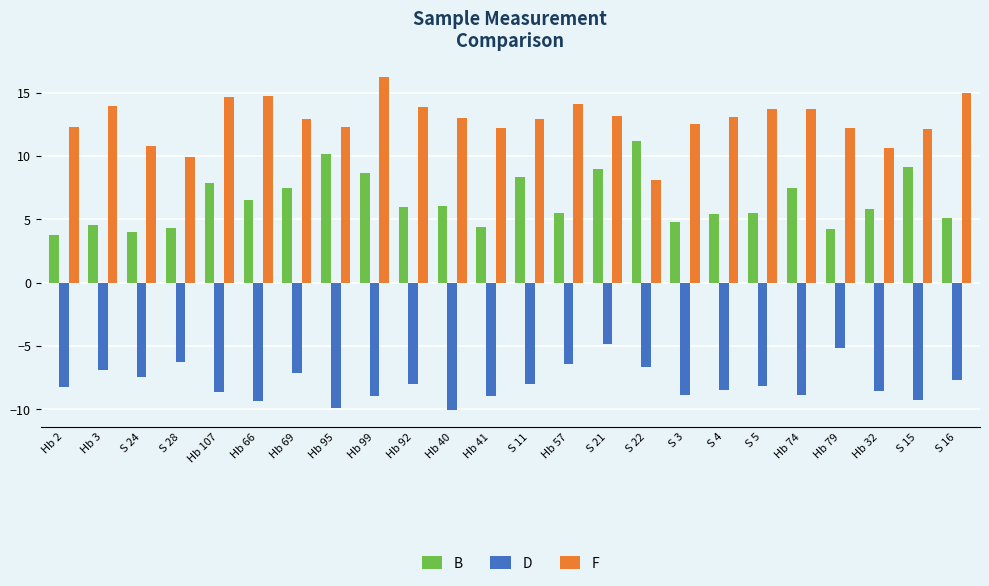

Where does the D series first go above -8?

Hb 3